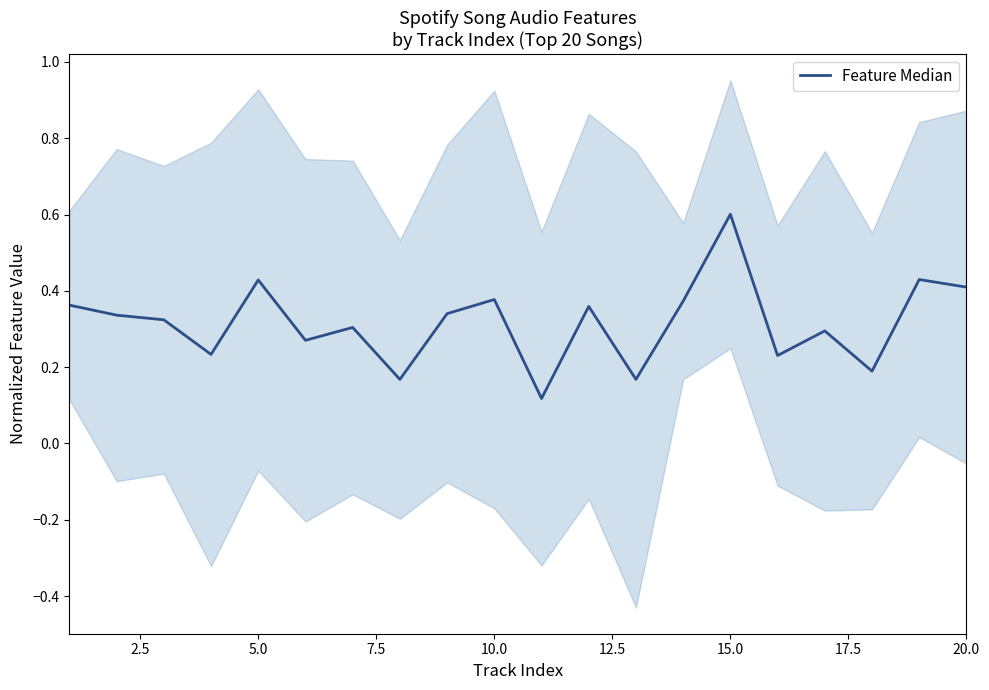

The chart shows a value of 0.6 at 20.0. True or false?

False